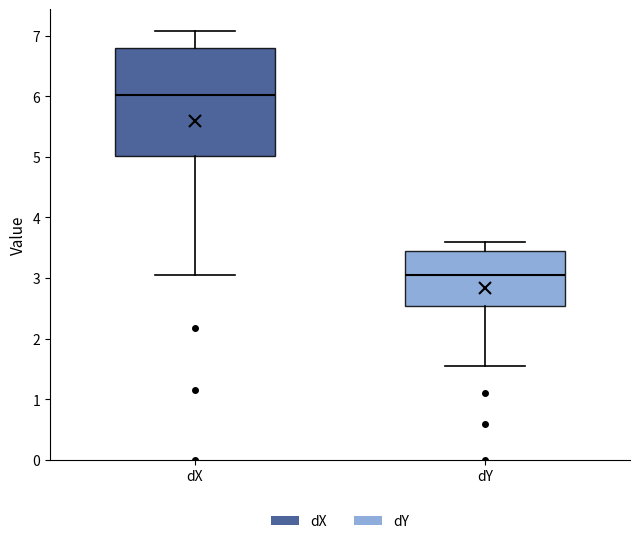

Where is the lower edge of the box for dX on the y-axis? The values are not printed on the chart, so give them approximately, as read against the axis.

5.0